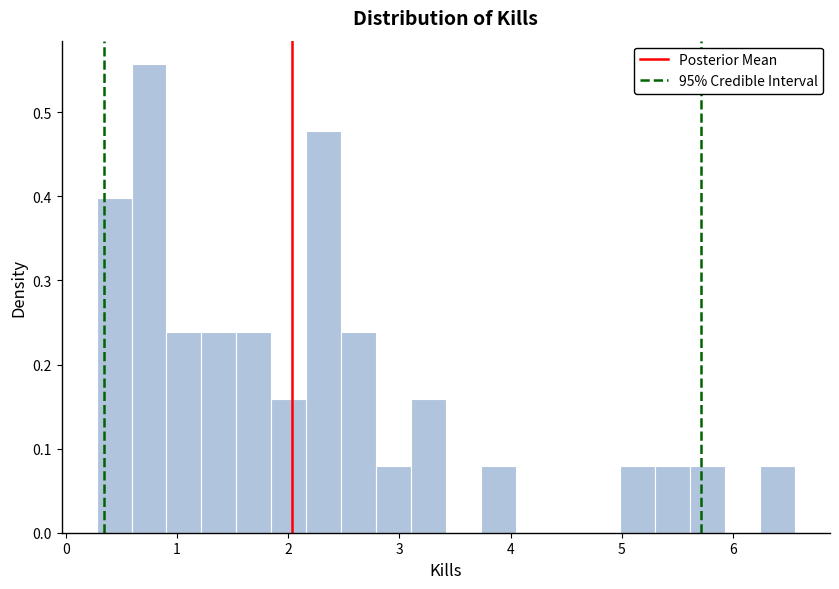

Around what value on the x-axis is the tallest bar? Give the approximate position of its centre, as read against the axis.

0.7